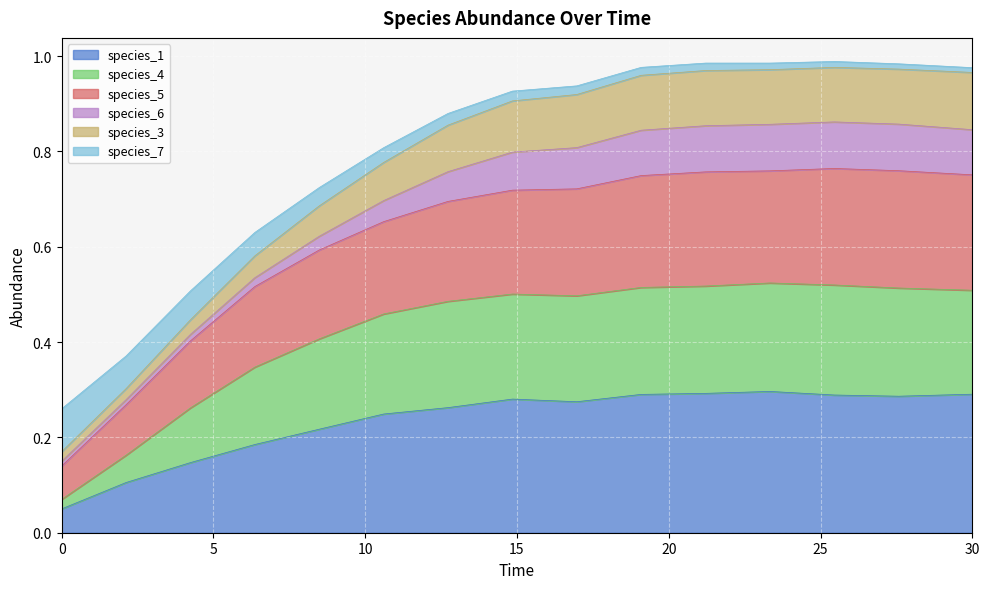

At how many categories does at least one series exceed 0?

15